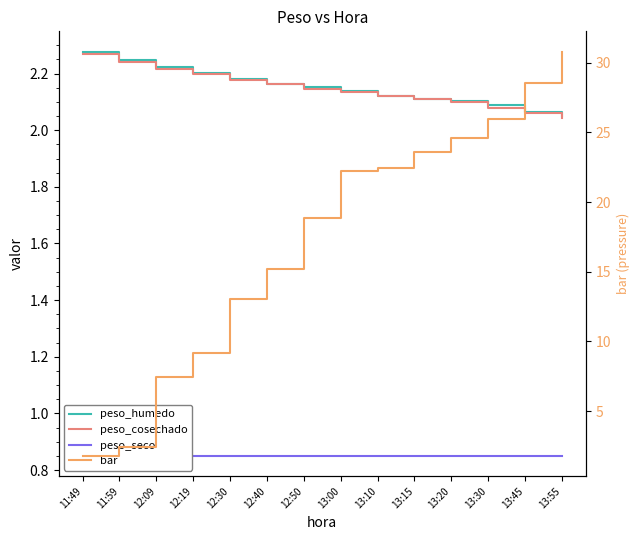

At which category does the chart reach its minimum across all series?

11:49